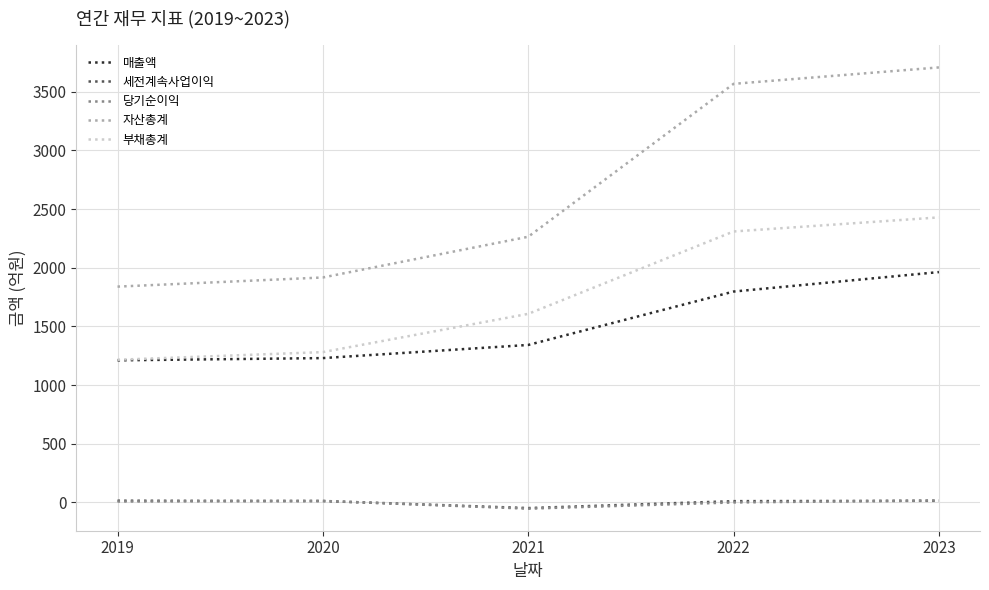

What is the maximum value for 당기순이익?

17